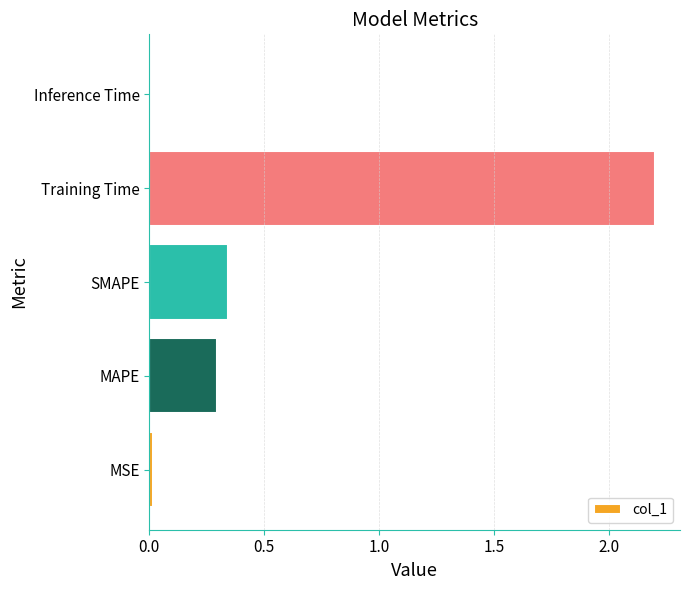

The value at MAPE is 0.3. True or false?

True